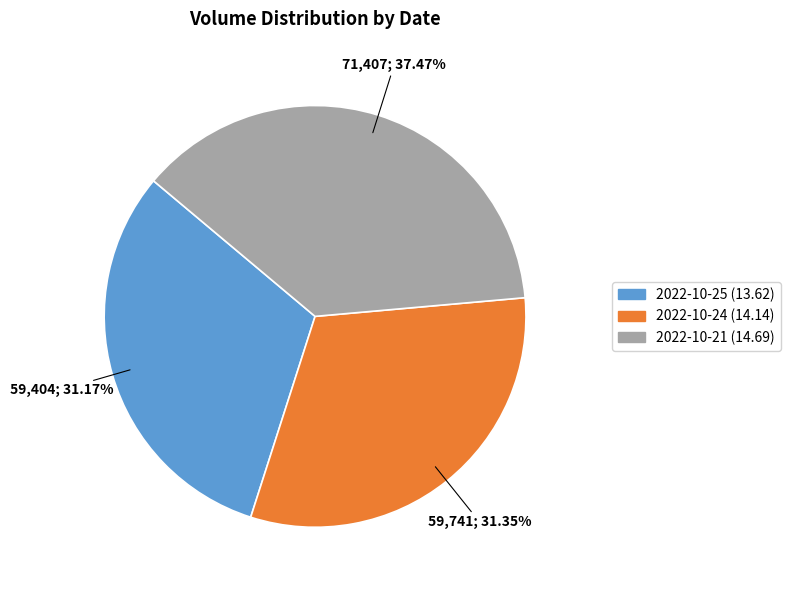

What is the ratio of the value at 2022-10-25 (13.62) to the value at 2022-10-21 (14.69)?

0.8